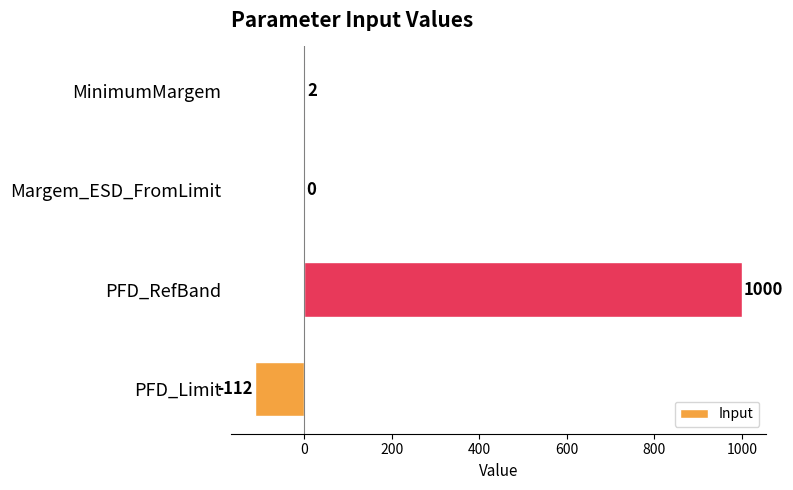

Read the value at PFD_Limit, to the nearest 100.

-100